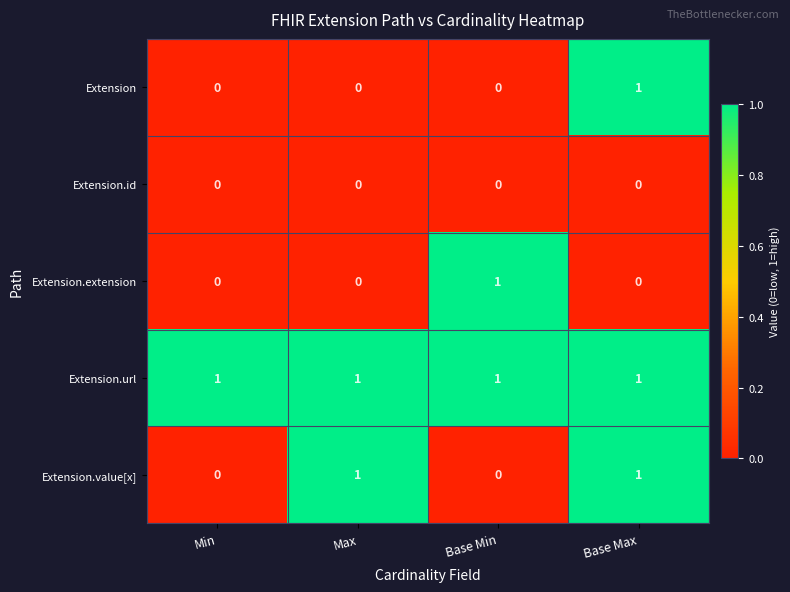

The value of Extension.url at Base Max is 1. True or false?

True